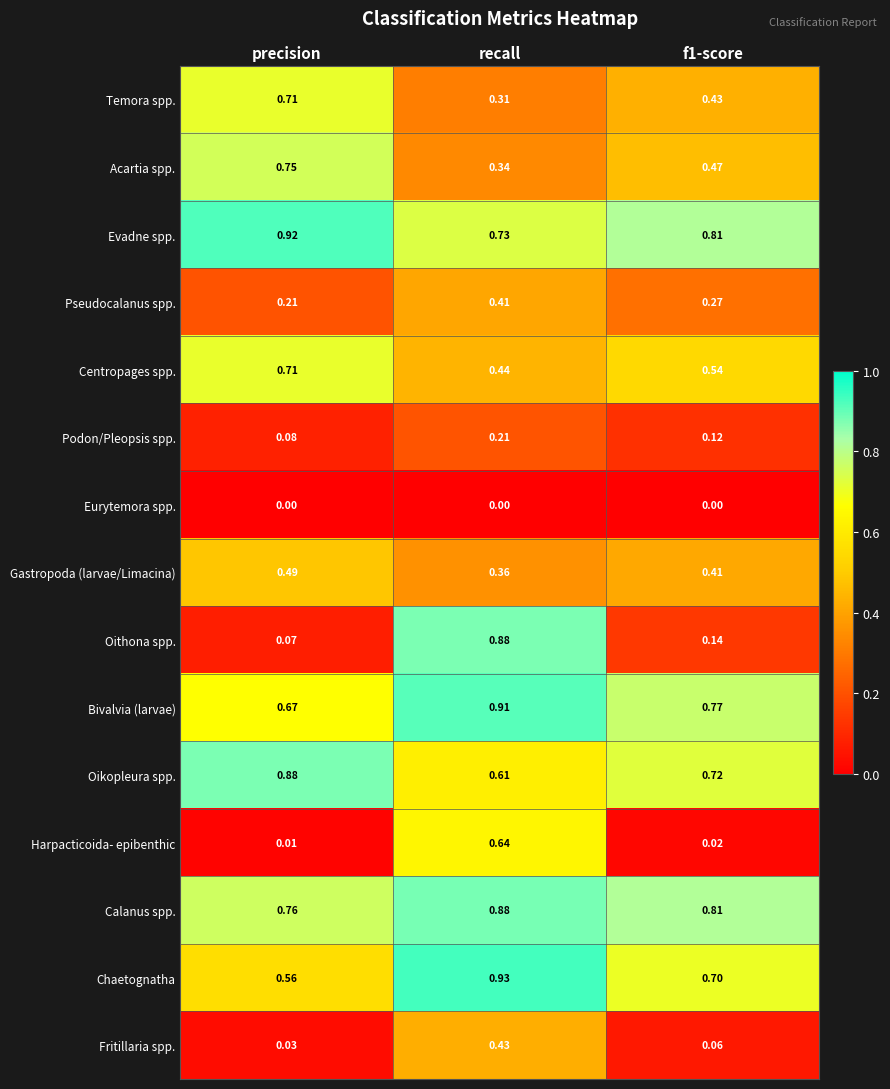

Between precision and recall, which series saw the biggest shift?

Oithona spp.